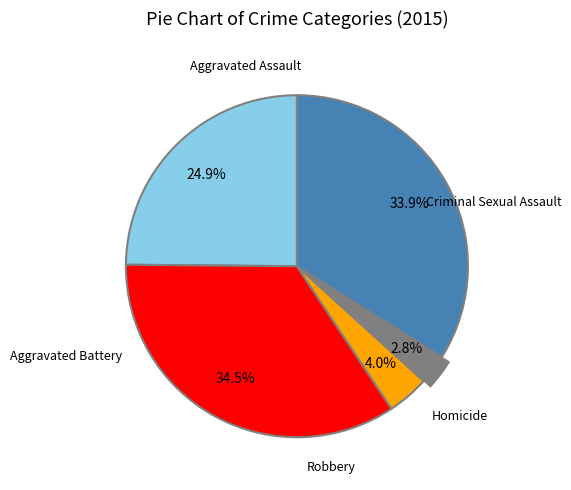

Is there any slice that represents more than half of the pie?

No